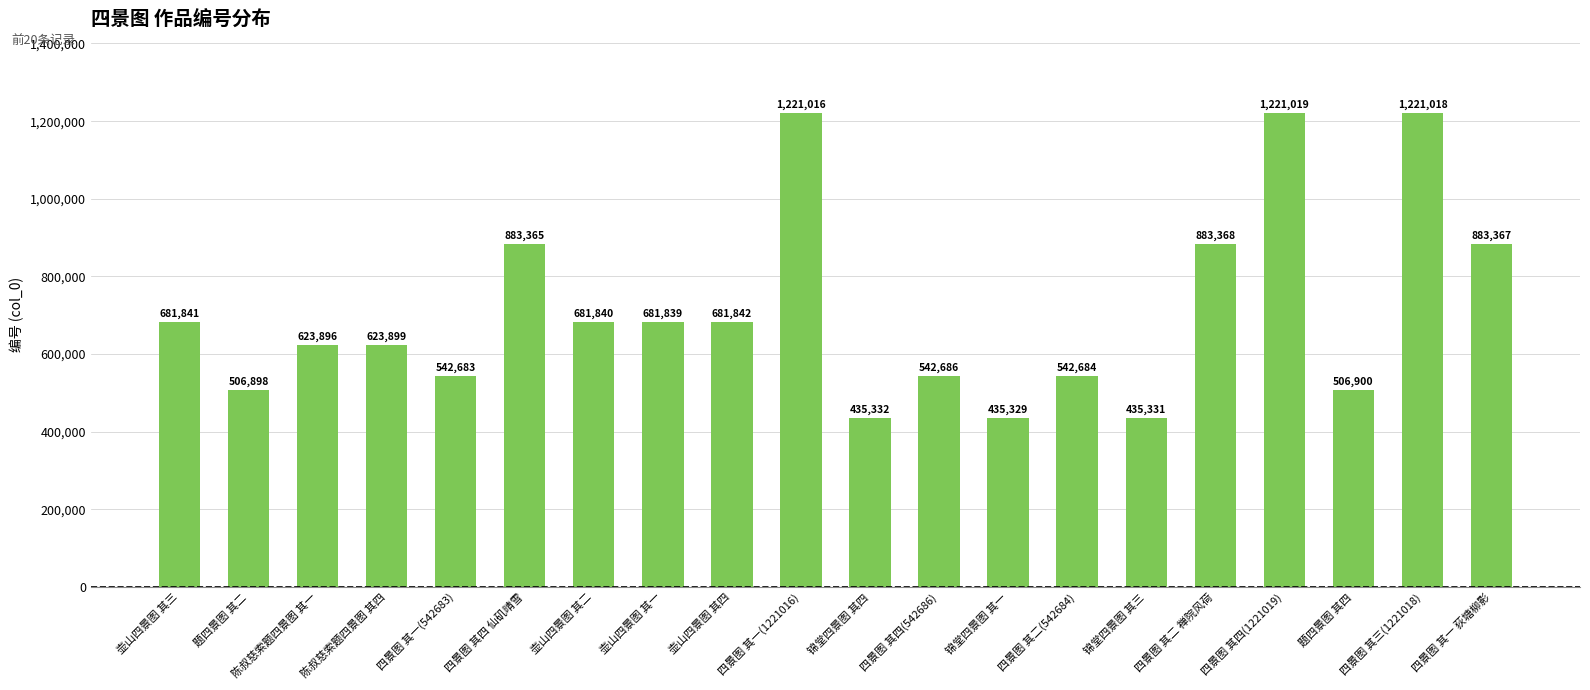

True or false: the data shows 506900 at 题四景图 其四.

True